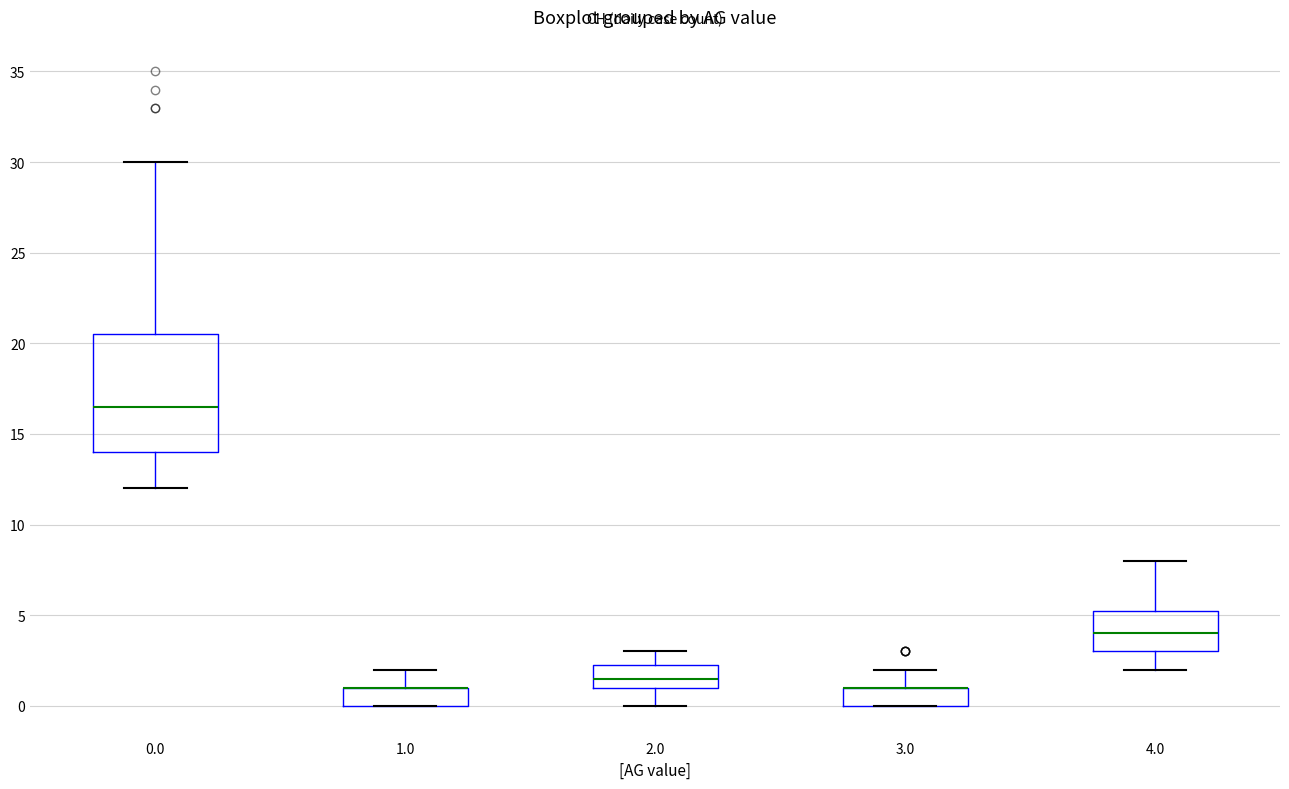

Comparing the boxes themselves (not the whiskers), which one is the tallest?

0.0